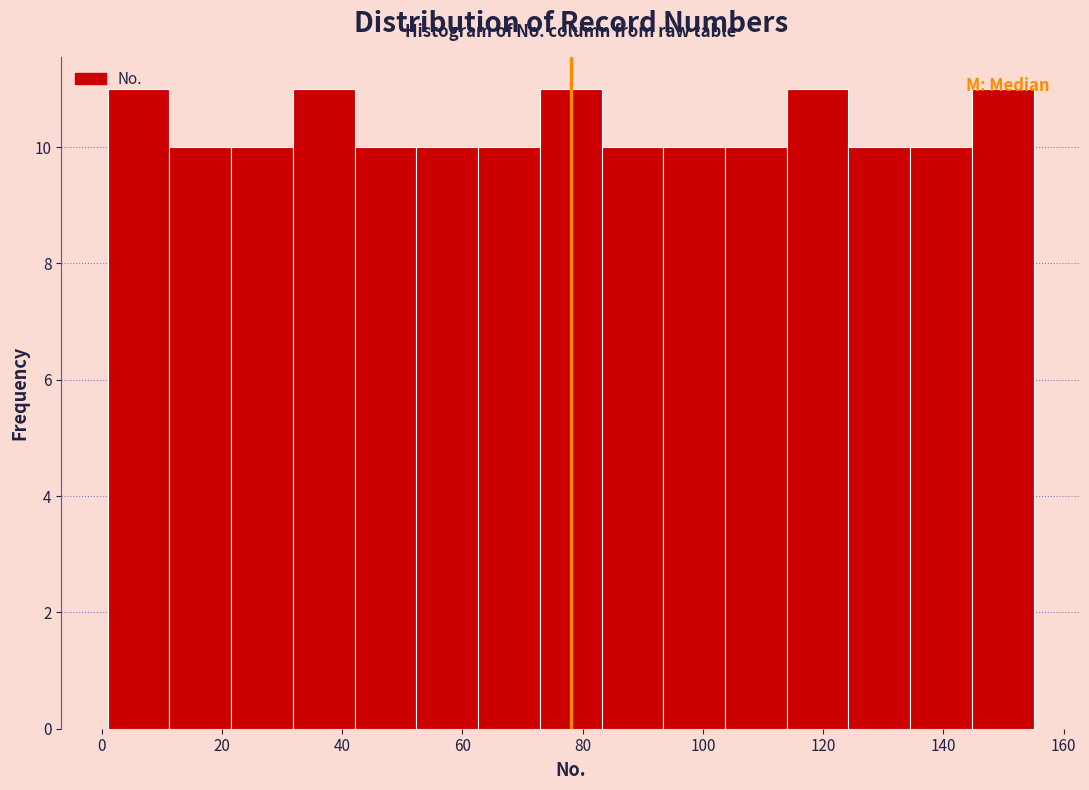

Reading left to right, list every bar in this chart as the range it spans on the x-axis followed by its height. Neither the bar edges nor the heights are printed on the chart, so give them approximately, as read against the axes.

2 to 12: 11
12 to 22: 10
22 to 32: 10
32 to 42: 11
42 to 52: 10
52 to 62: 10
62 to 72: 10
72 to 84: 11
84 to 94: 10
94 to 104: 10
104 to 114: 10
114 to 124: 11
124 to 134: 10
134 to 144: 10
144 to 156: 11